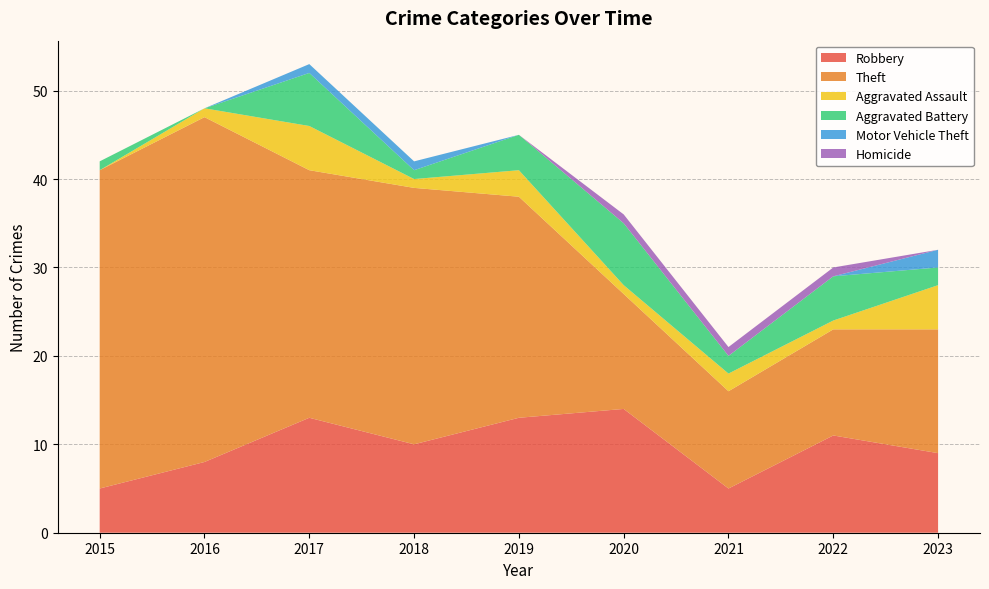

Reading left to right, extract all data points from this chart.

Robbery: 5	8	13	10	13	14	5	11	9
Theft: 36	39	28	29	25	13	11	12	14
Aggravated Assault: 0	1	5	1	3	1	2	1	5
Aggravated Battery: 1	0	6	1	4	7	2	5	2
Motor Vehicle Theft: 0	0	1	1	0	0	0	0	2
Homicide: 0	0	0	0	0	1	1	1	0